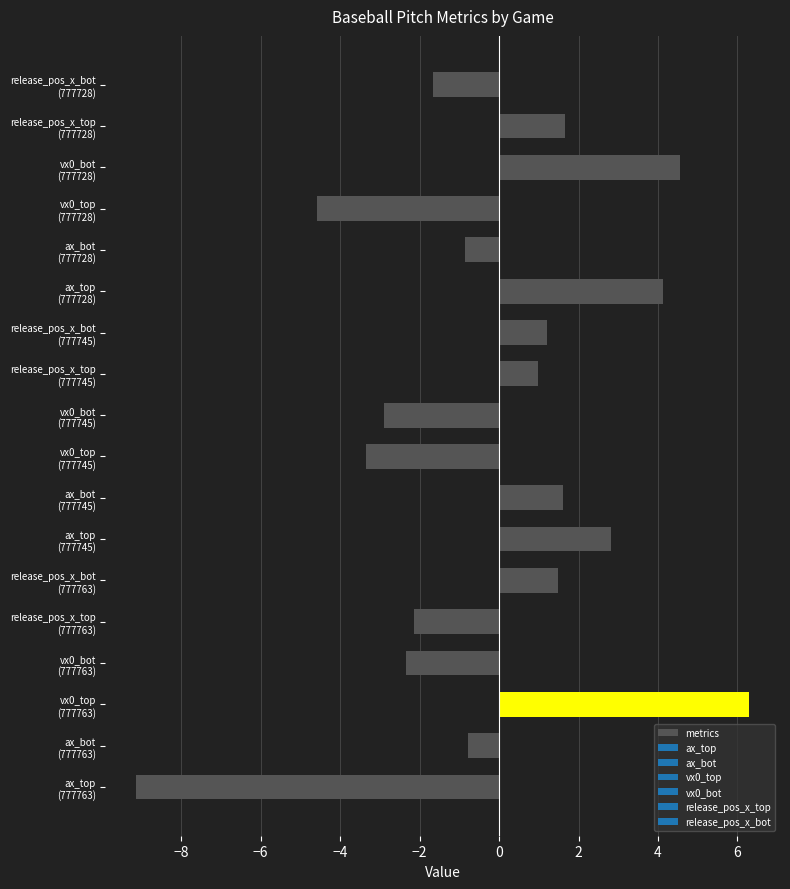

How many values are below zero?

9